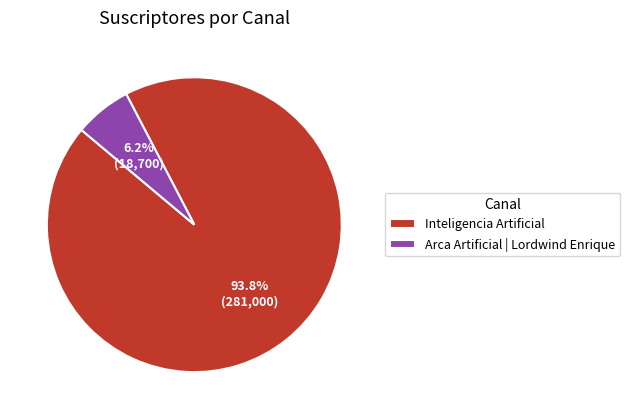

Does Arca Artificial | Lordwind Enrique represent more than half of the total?

No